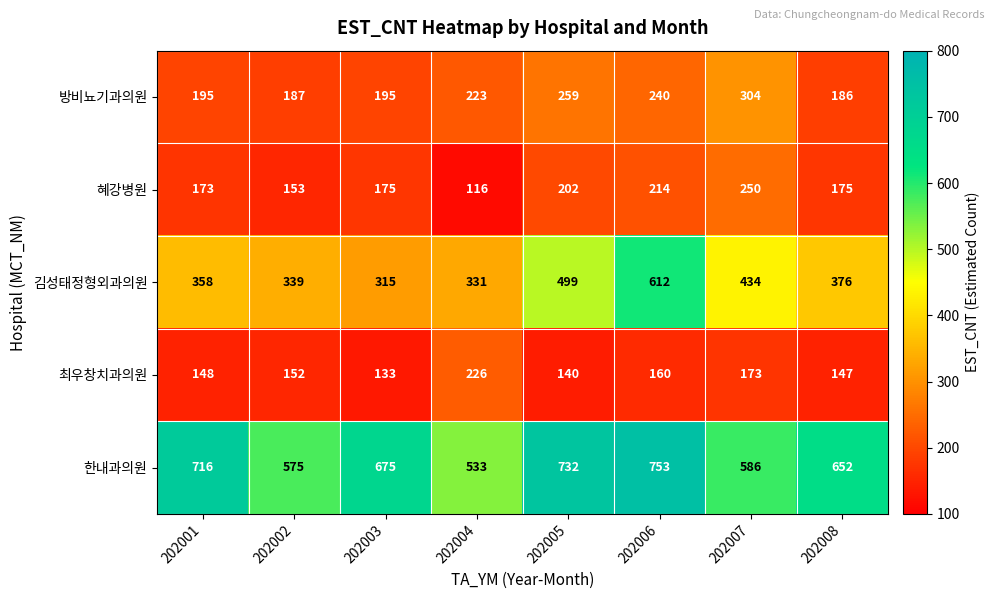

Which series has the largest range (max minus min)?

김성태정형외과의원